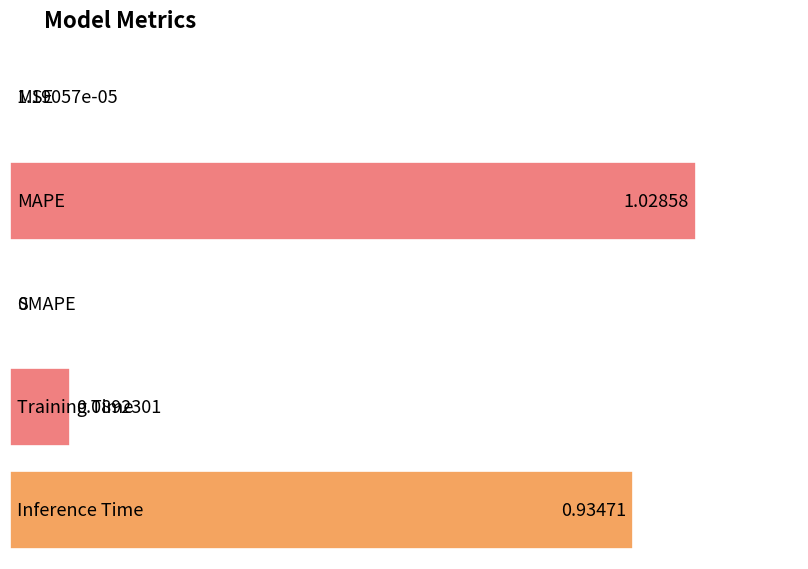

Rank the categories by value from lowest to highest.

SMAPE, MSE, Training Time, Inference Time, MAPE